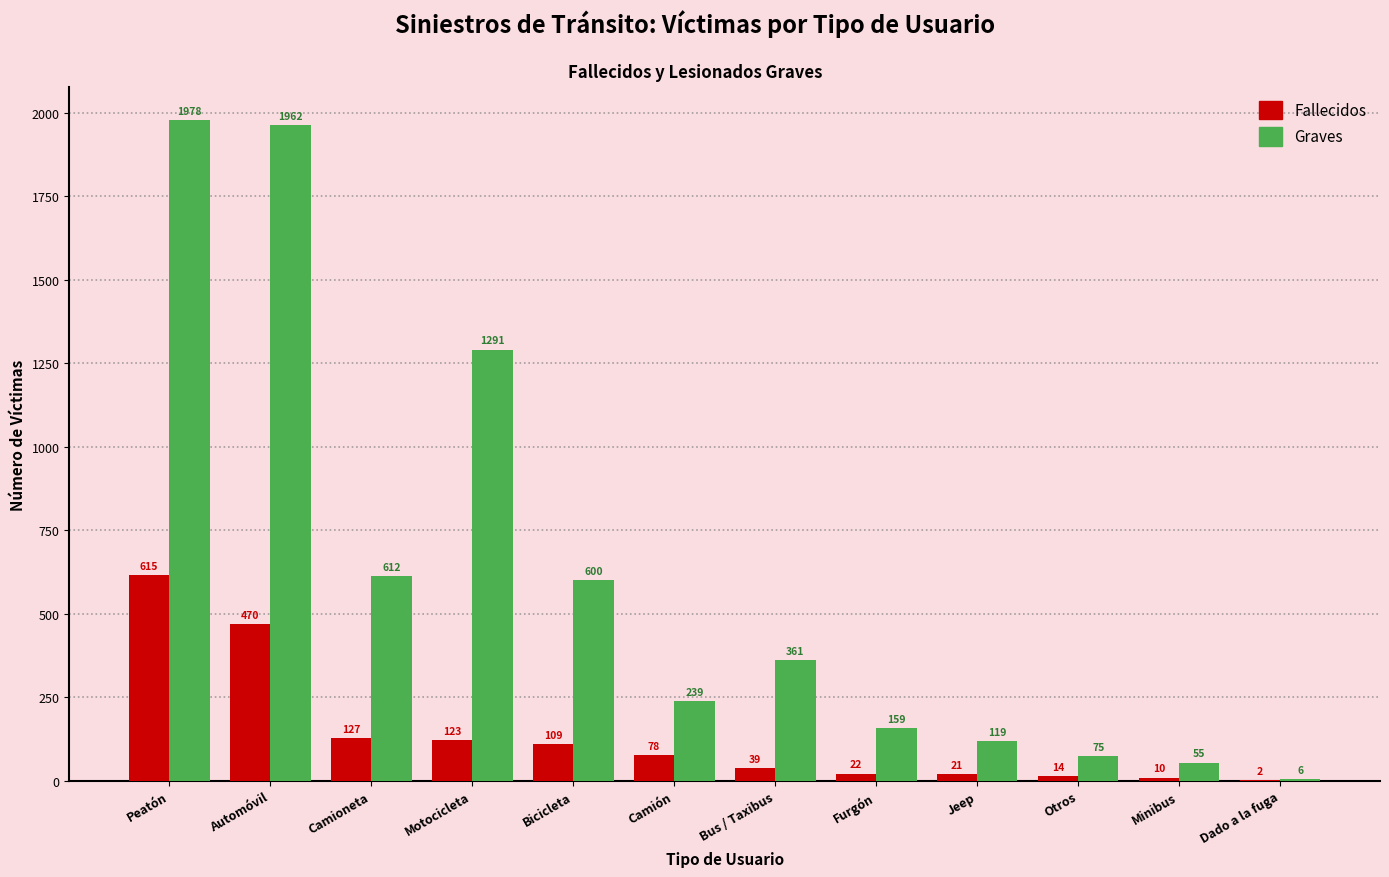

Reading right to left, transcribe all the data shown in this chart.

Fallecidos: Dado a la fuga=2	Minibus=10	Otros=14	Jeep=21	Furgón=22	Bus / Taxibus=39	Camión=78	Bicicleta=109	Motocicleta=123	Camioneta=127	Automóvil=470	Peatón=615
Graves: Dado a la fuga=6	Minibus=55	Otros=75	Jeep=119	Furgón=159	Bus / Taxibus=361	Camión=239	Bicicleta=600	Motocicleta=1291	Camioneta=612	Automóvil=1962	Peatón=1978